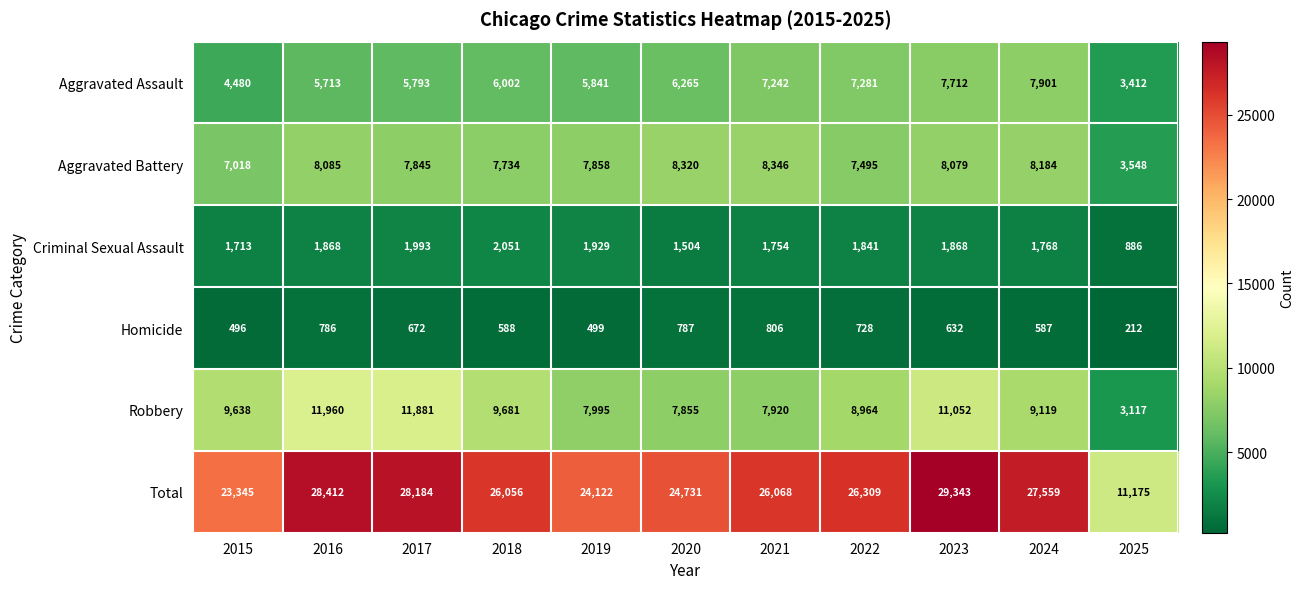

Is it true that Aggravated Assault equals 9151 at 2019?

False